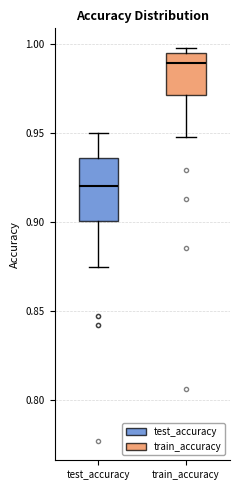

Where is the upper edge of the box for train_accuracy on the y-axis? The values are not printed on the chart, so give them approximately, as read against the axis.

0.995